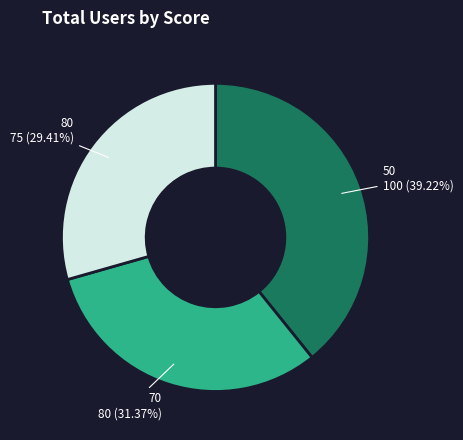

To the nearest percent, what is the difference between the 50 and 80 slice percentages?

10%